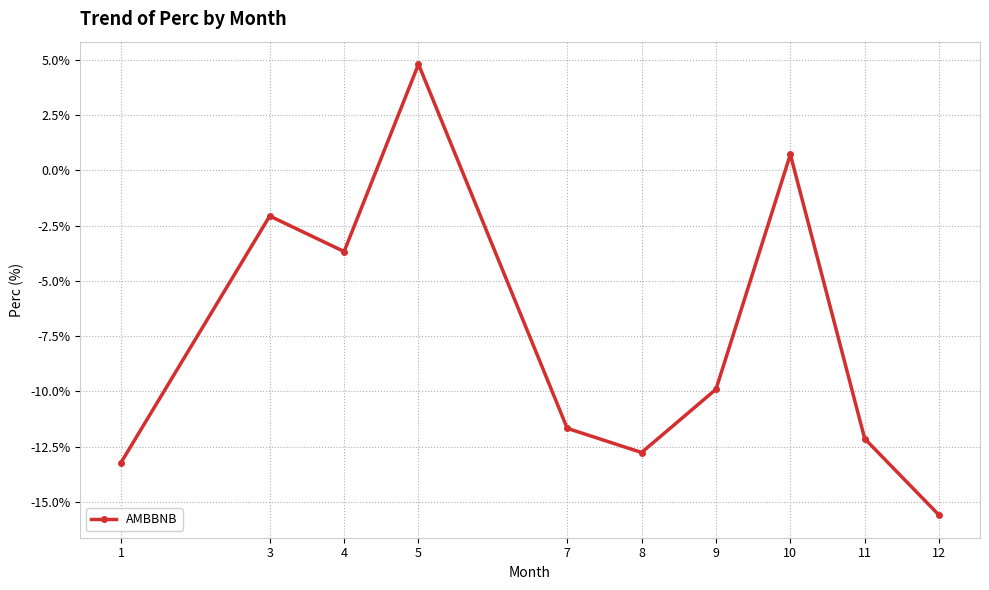

What is the value of the 1st point from the left?

-13.2